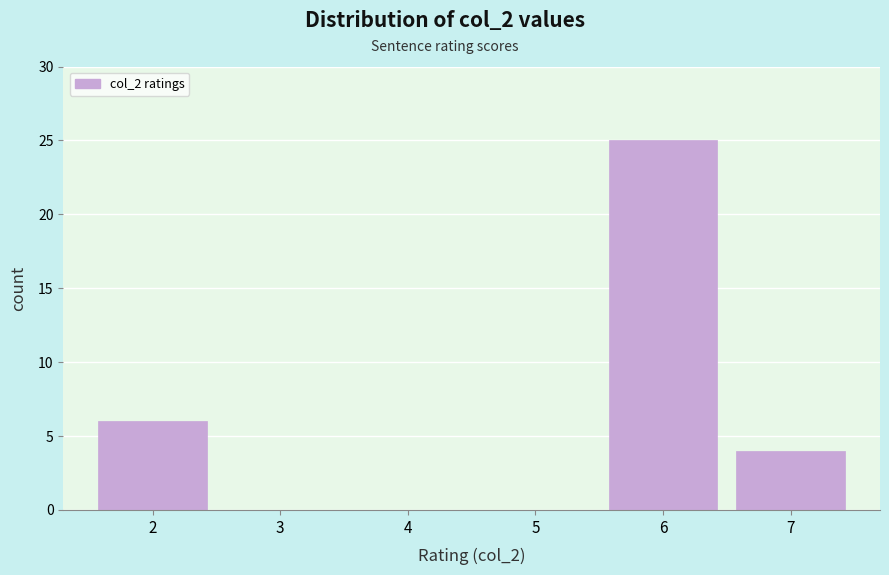

Which range on the x-axis has the tallest bar?

5.5 to 6.5